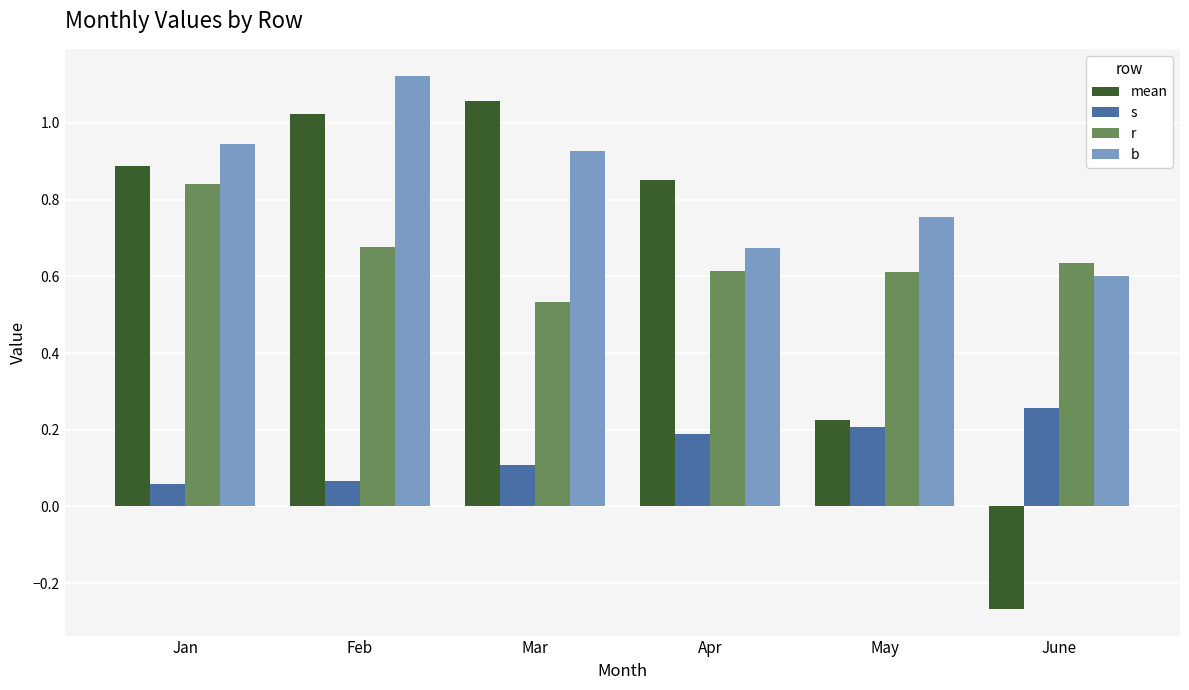

What are all the series names shown in the legend?

mean, s, r, b